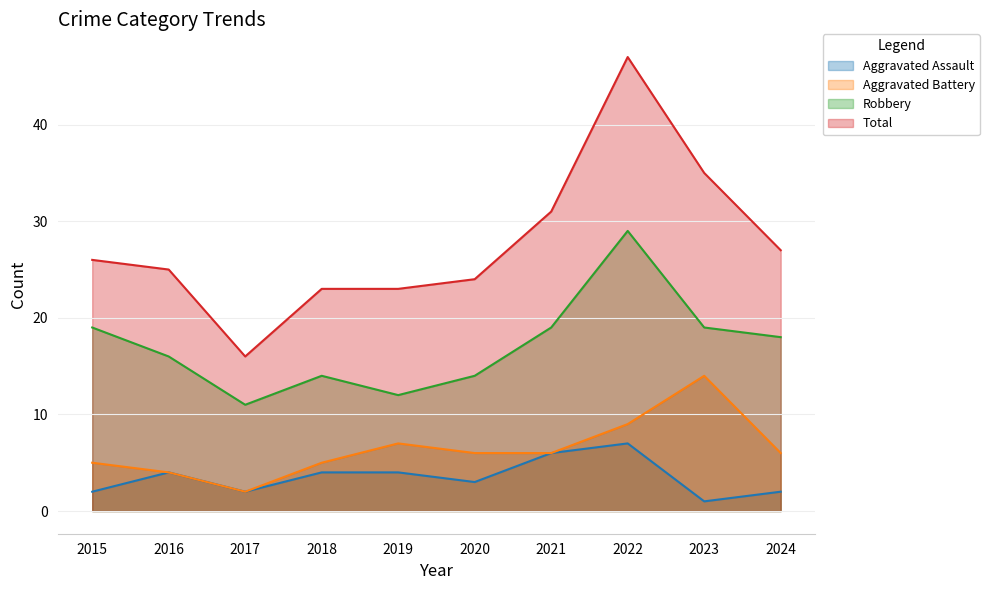

What are all the series names shown in the legend?

Aggravated Assault, Aggravated Battery, Robbery, Total